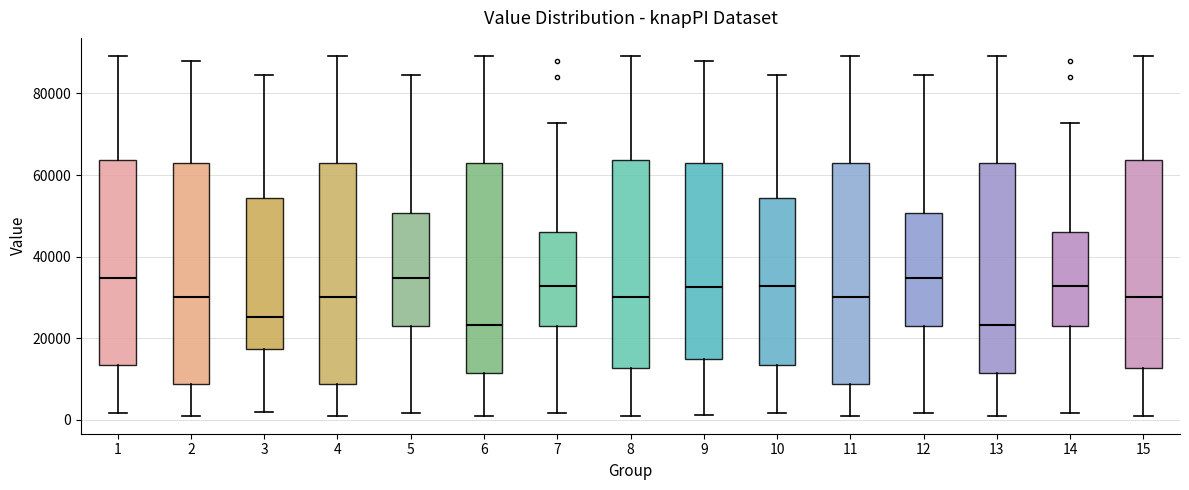

Reading left to right, transcribe this box plot: for each box, give where its median line is, the range the box spans, and where its two whiskers end, as read against the y-axis. The values are not printed on the chart, so give them approximately, as read against the axis.

1: median 34000, box 14000 to 64000, whiskers 2000 to 90000
2: median 30000, box 8000 to 62000, whiskers 0 to 88000
3: median 26000, box 18000 to 54000, whiskers 2000 to 84000
4: median 30000, box 8000 to 62000, whiskers 0 to 90000
5: median 34000, box 24000 to 50000, whiskers 2000 to 84000
6: median 24000, box 12000 to 62000, whiskers 0 to 90000
7: median 32000, box 24000 to 46000, whiskers 2000 to 72000
8: median 30000, box 12000 to 64000, whiskers 0 to 90000
9: median 32000, box 14000 to 62000, whiskers 2000 to 88000
10: median 32000, box 14000 to 54000, whiskers 2000 to 84000
11: median 30000, box 8000 to 62000, whiskers 0 to 90000
12: median 34000, box 24000 to 50000, whiskers 2000 to 84000
13: median 24000, box 12000 to 62000, whiskers 0 to 90000
14: median 32000, box 24000 to 46000, whiskers 2000 to 72000
15: median 30000, box 12000 to 64000, whiskers 0 to 90000